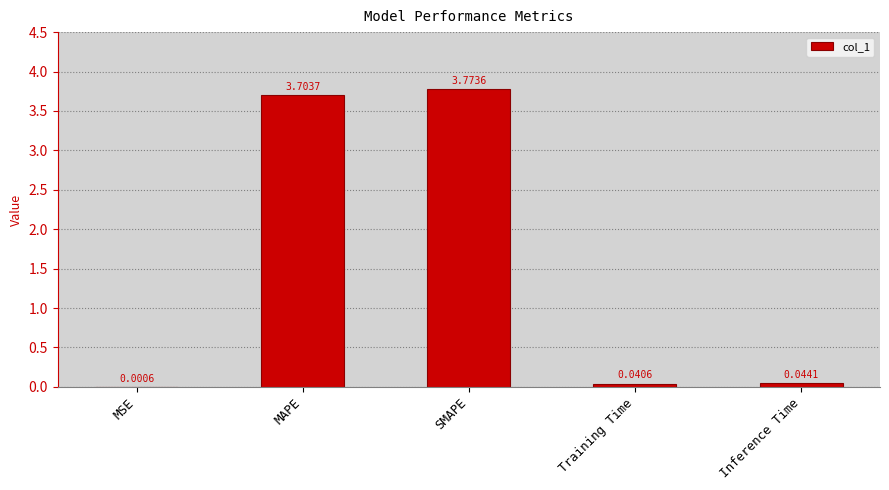

The chart shows a value of 6.3 at MAPE. True or false?

False